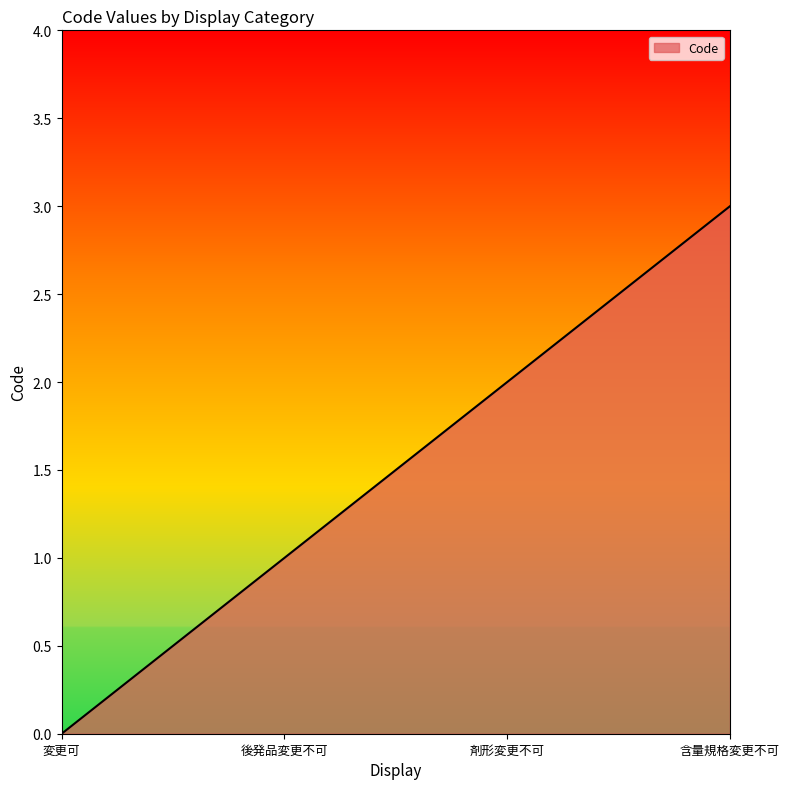

Reading right to left, extract all data points from this chart.

含量規格変更不可=3	剤形変更不可=2	後発品変更不可=1	変更可=0